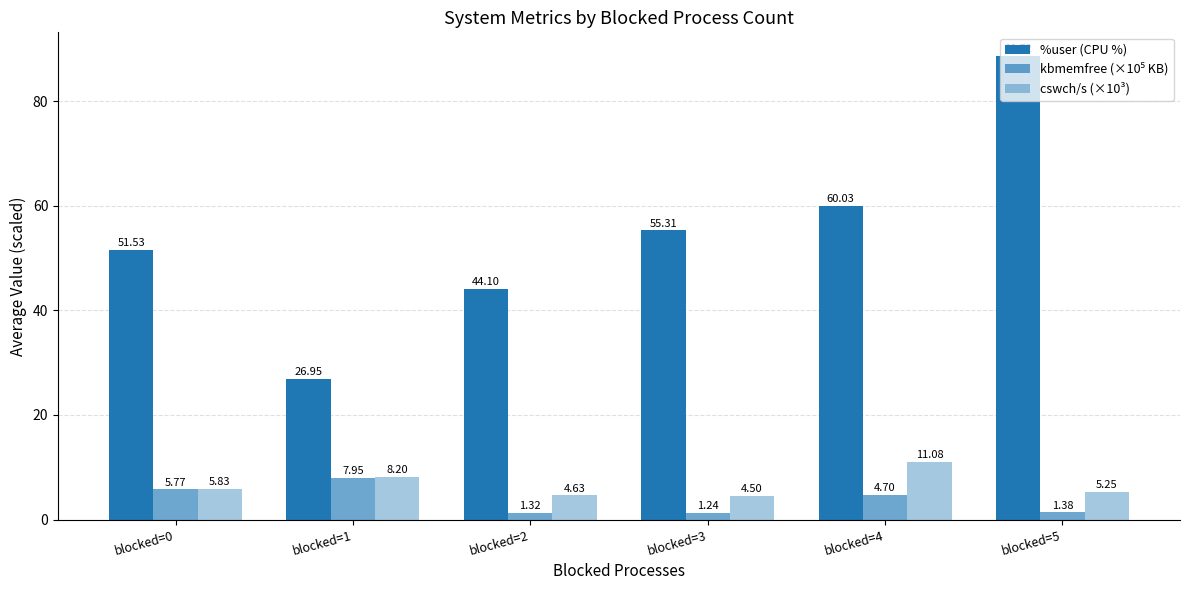

Which has a higher value, blocked=0 or blocked=1?

blocked=0